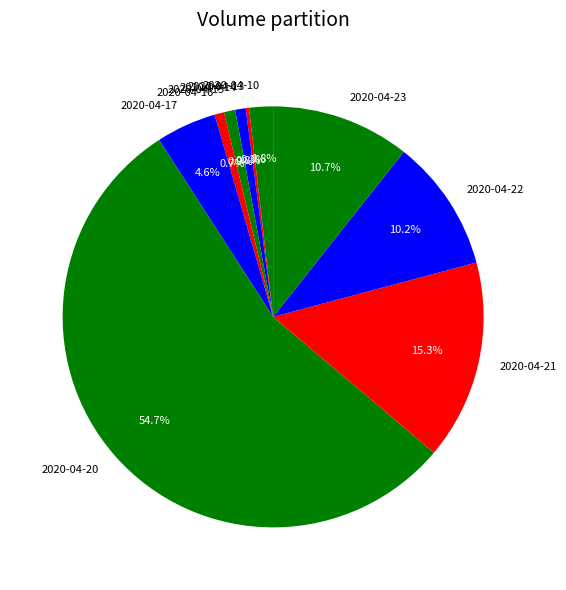

To the nearest percent, what is the combined percentage of 2020-04-17 and 2020-04-14?

5%